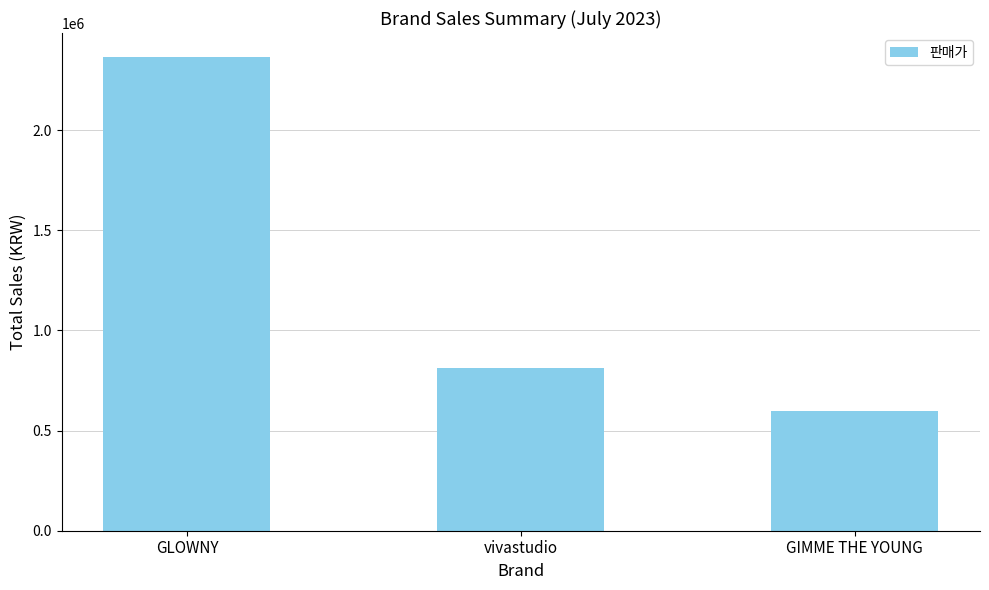

How many data points are less than 811000?

1